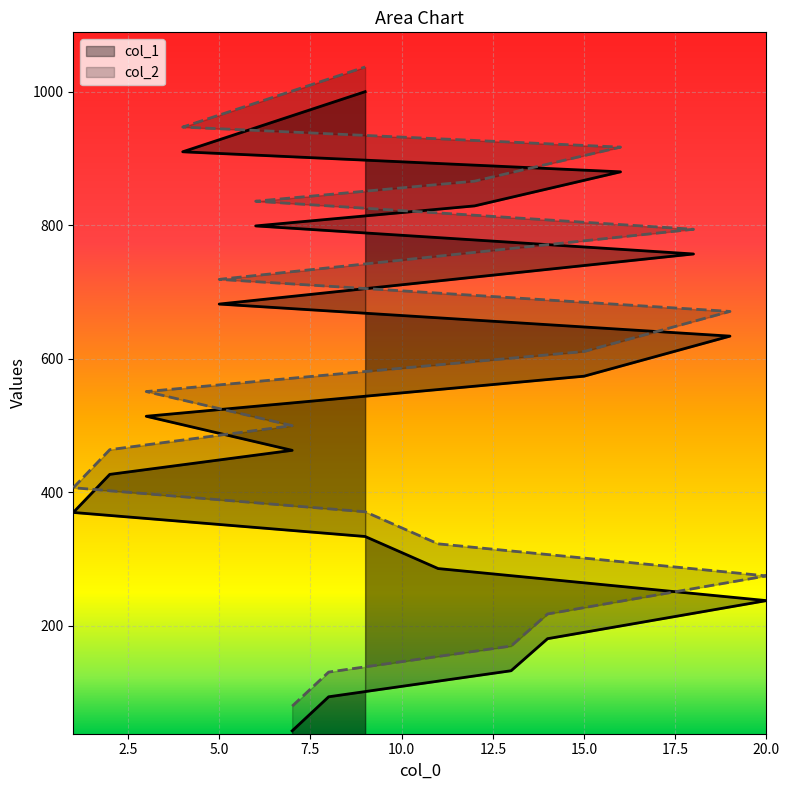

At how many categories does at least one series exceed 308?

15